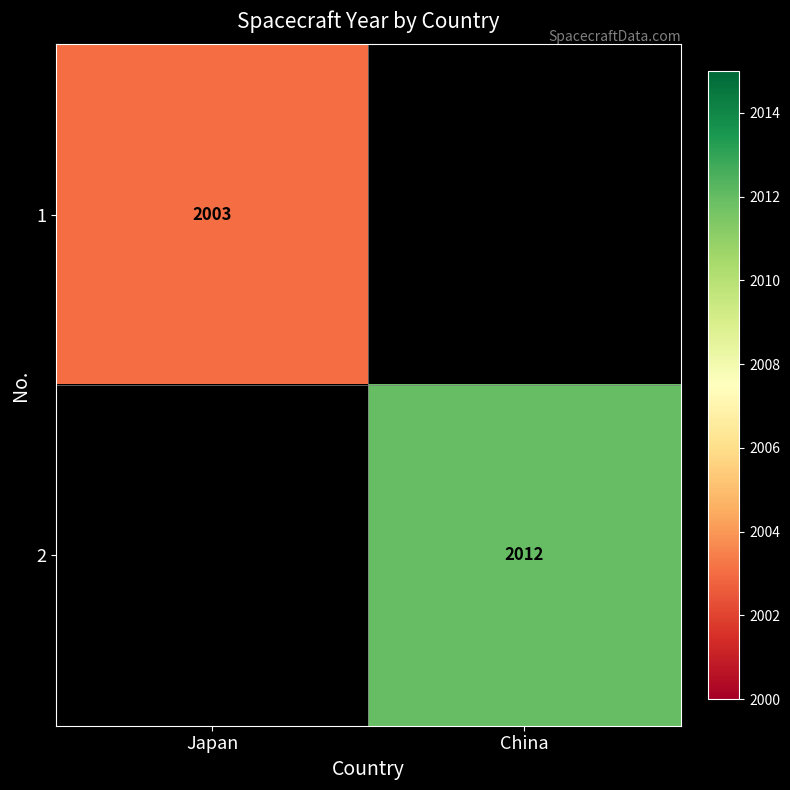

What is the total value across all series at China?

2012